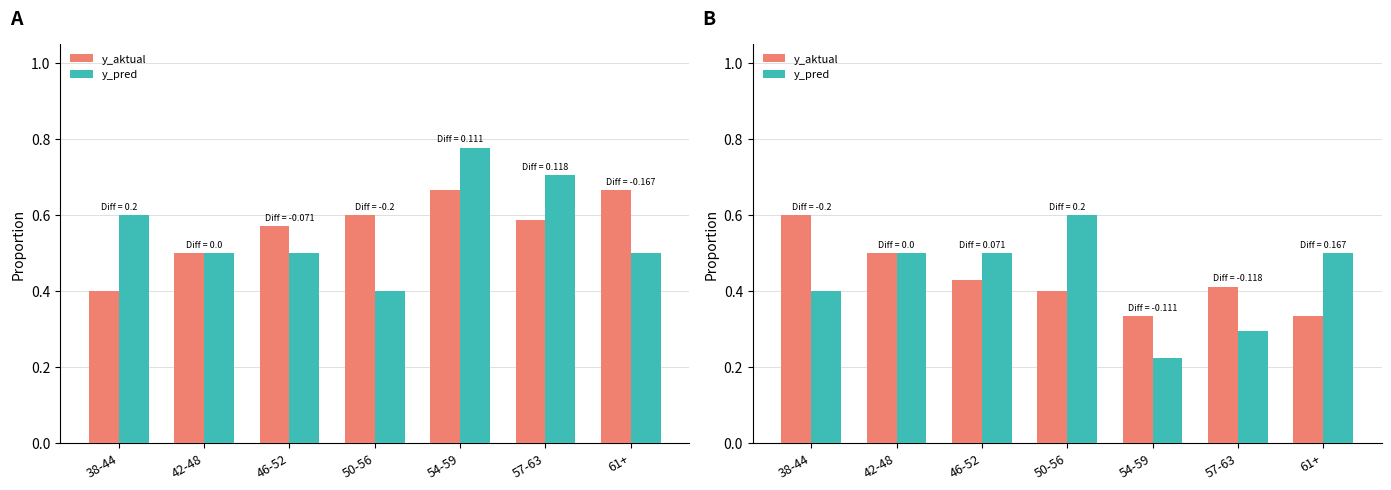

Reading right to left, transcribe all the data shown in this chart.

y_aktual: 0.3	0.4	0.3	0.4	0.4	0.5	0.6
y_pred: 0.5	0.3	0.2	0.6	0.5	0.5	0.4